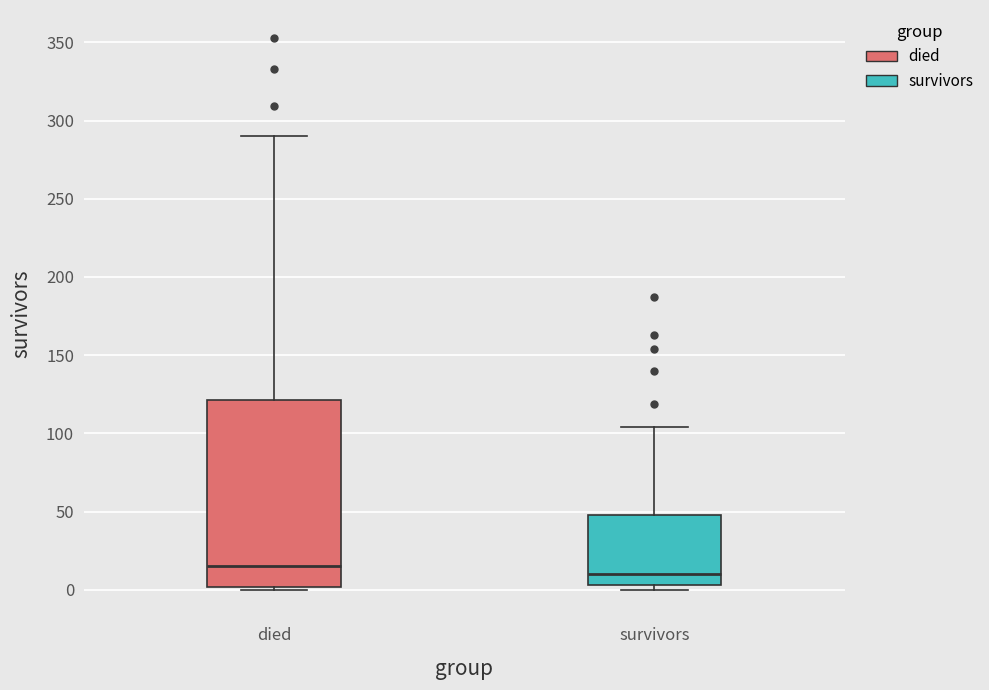

Reading left to right, read every box against the y-axis: the position of its median line, the range the box covers, and the ends of its whiskers. The values are not printed on the chart, so give them approximately, as read against the axis.

died: median 15, box 0 to 120, whiskers 0 to 290
survivors: median 10, box 5 to 50, whiskers 0 to 105